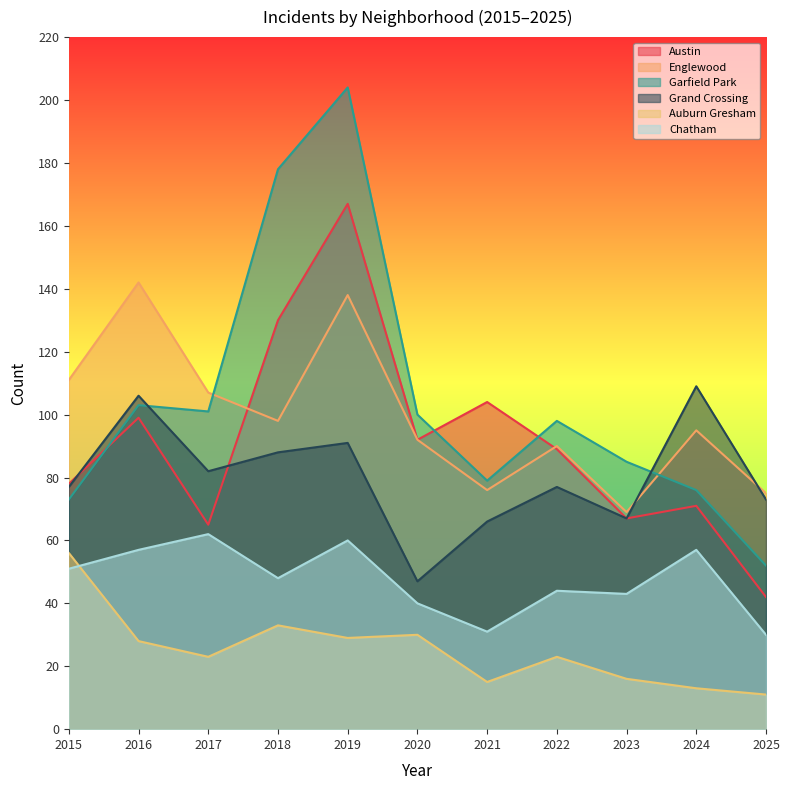

Count the number of categories in the chart.

11